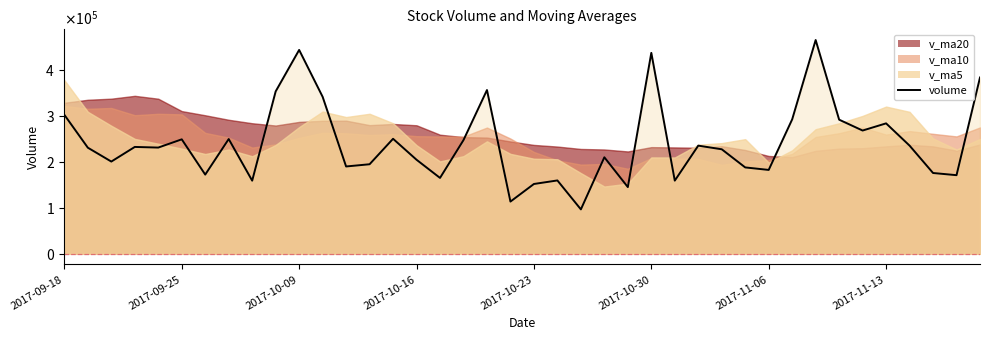

How many categories are shown in the chart?

40